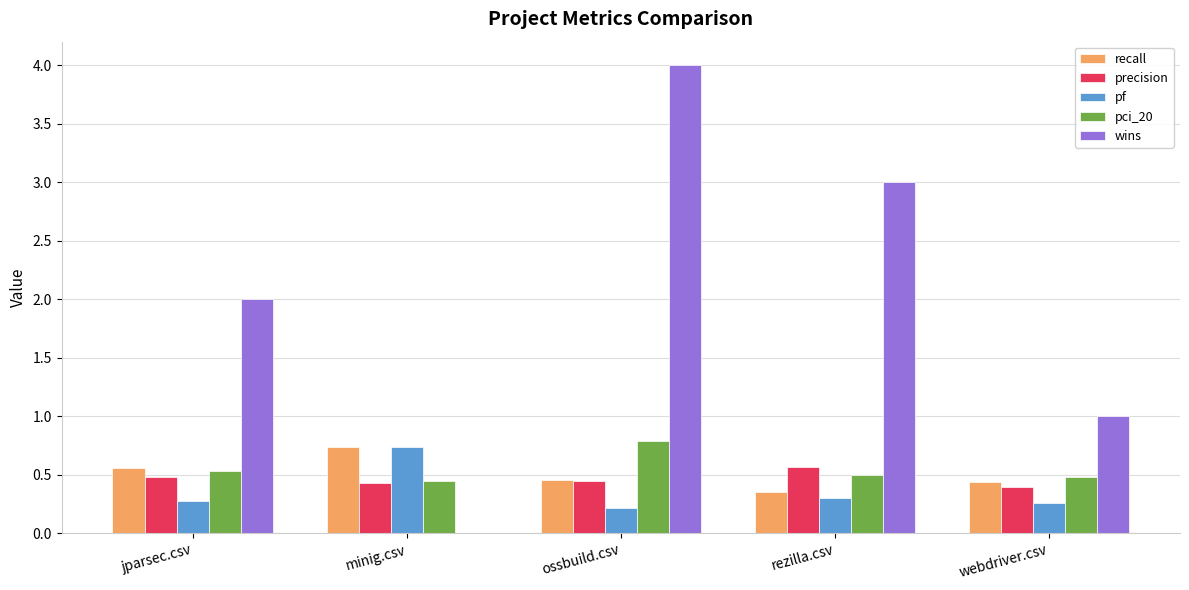

Where is wins nearest to the value 2?

jparsec.csv